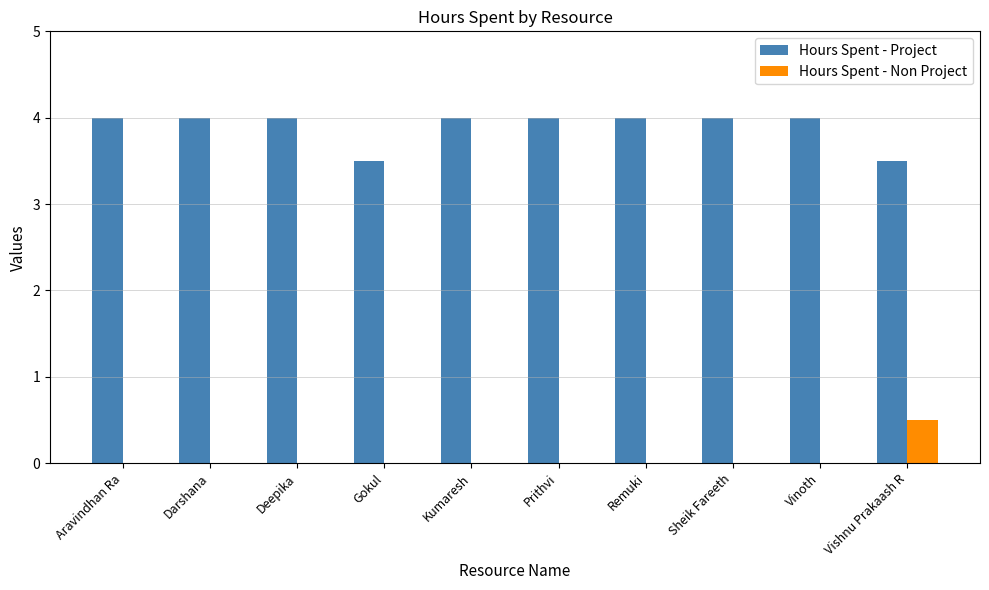

Which series has the largest total across all categories?

Hours Spent - Project